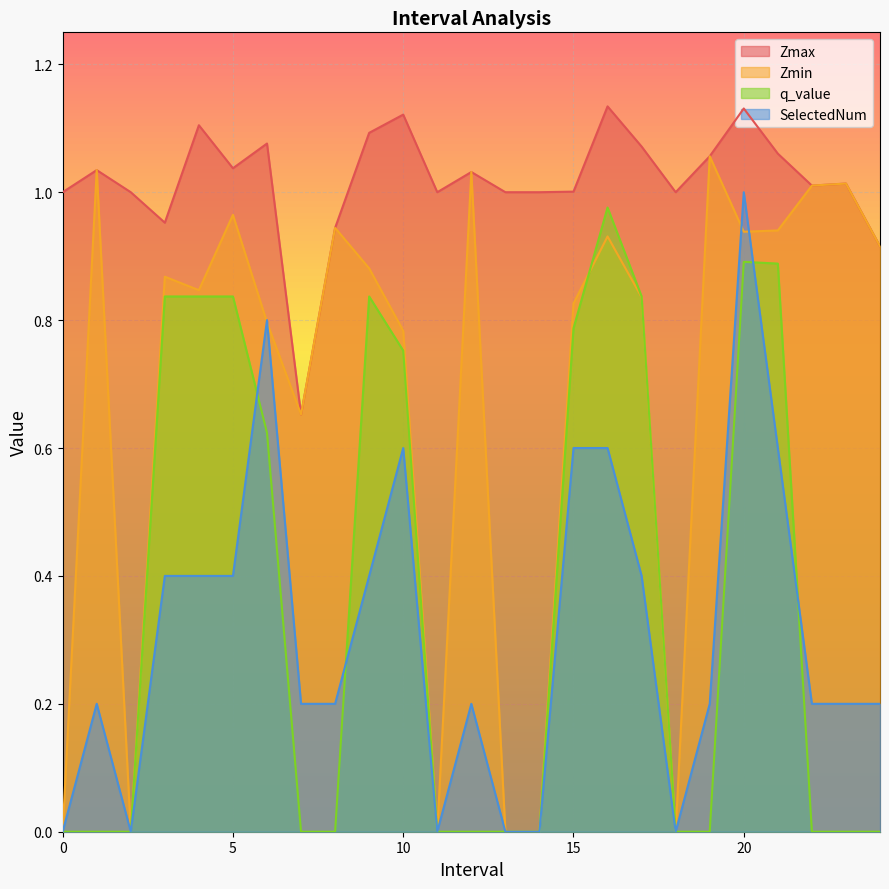

Rank the categories by Zmax value from highest to lowest.

16, 20, 10, 4, 9, 6, 17, 21, 19, 5, 1, 12, 23, 22, 15, 0, 2, 11, 13, 14, 18, 3, 8, 24, 7